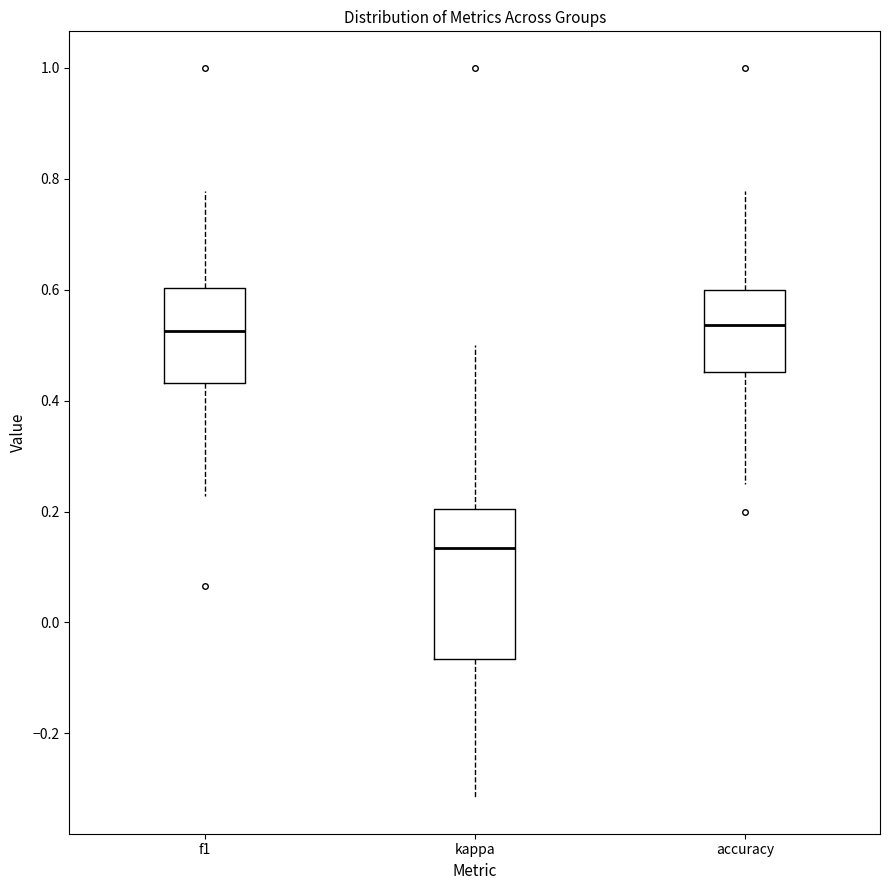

Reading left to right, read every box against the y-axis: the position of its median line, the range the box covers, and the ends of its whiskers. The values are not printed on the chart, so give them approximately, as read against the axis.

f1: median 0.52, box 0.44 to 0.60, whiskers 0.22 to 0.78
kappa: median 0.14, box -0.06 to 0.20, whiskers -0.32 to 0.50
accuracy: median 0.54, box 0.46 to 0.60, whiskers 0.26 to 0.78